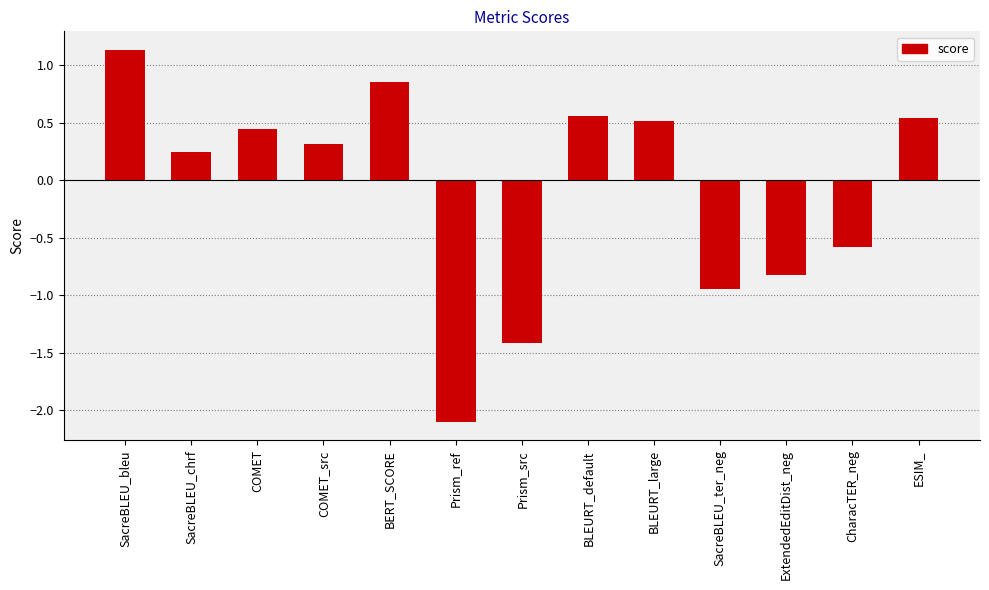

At which label is the value closest to 0?

SacreBLEU_chrf